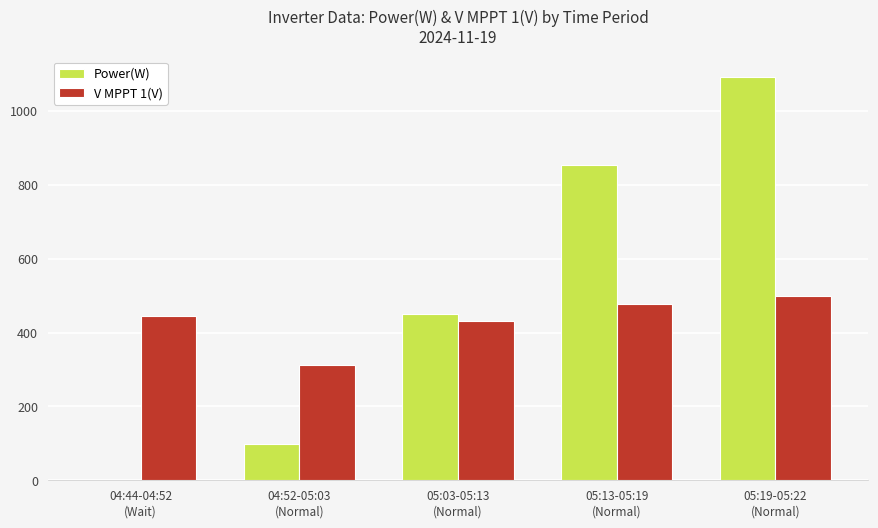

Which series has the largest total across all categories?

Power(W)